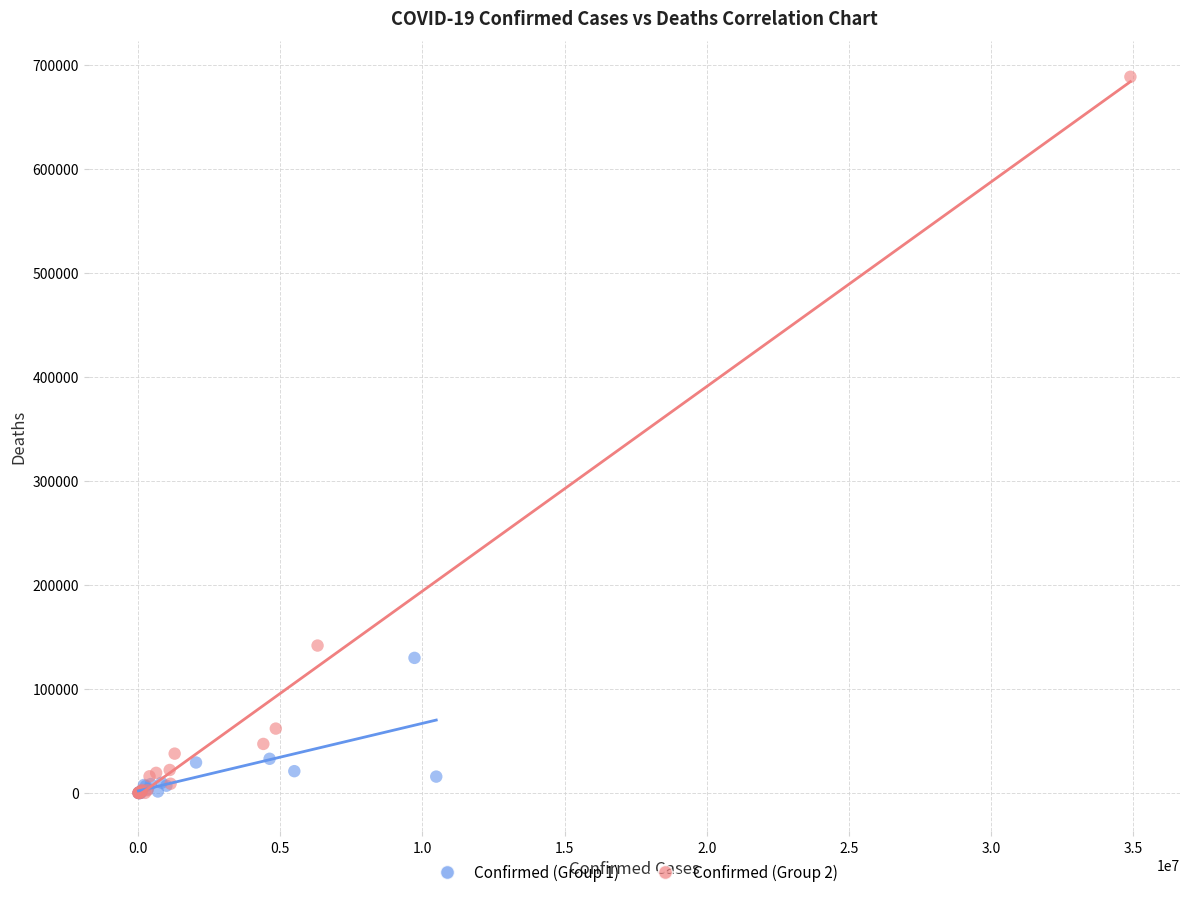

Which series has the widest spread of Y values?

Confirmed (Group 2)